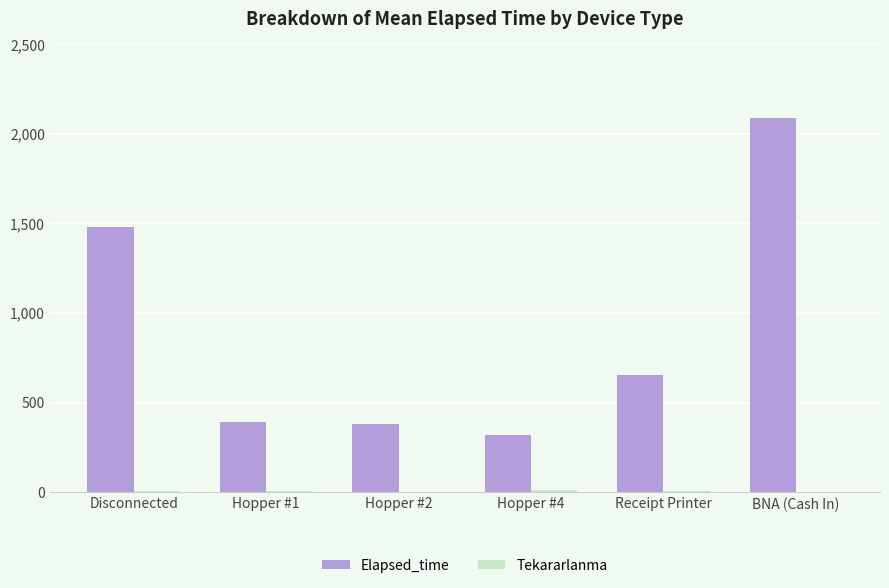

Which series has the largest total across all categories?

Elapsed_time